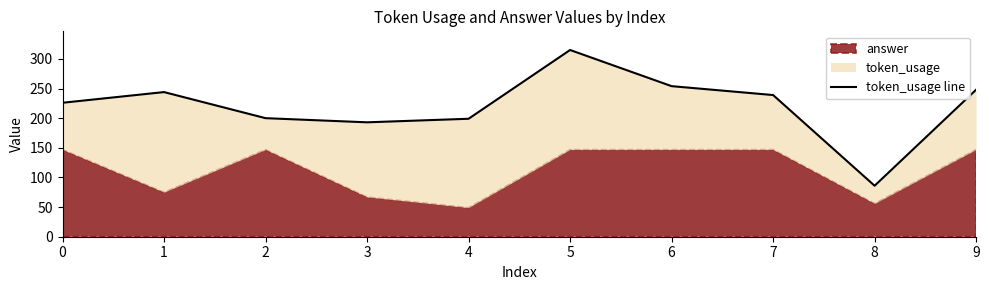

Reading left to right, what are all the values shown in this chart?

0=226	1=244	2=200	3=193	4=199	5=315	6=254	7=239	8=86	9=248